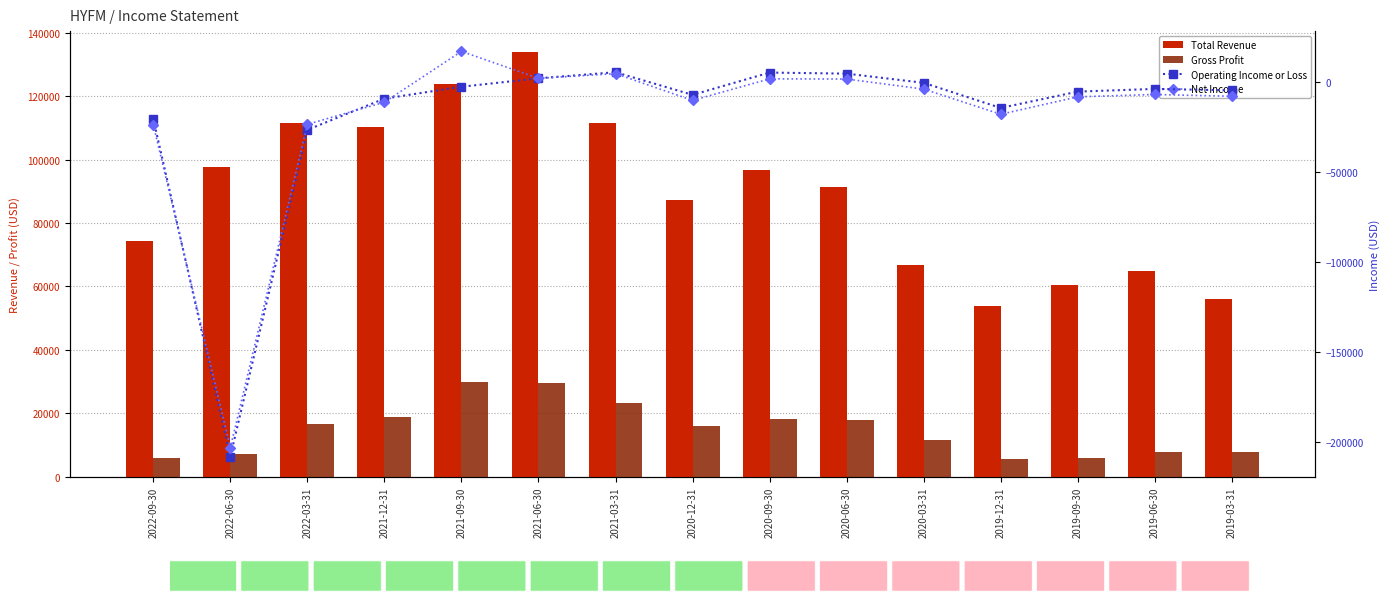

List the series in order of their peak value, lowest first.

Operating Income or Loss, Net Income, Gross Profit, Total Revenue